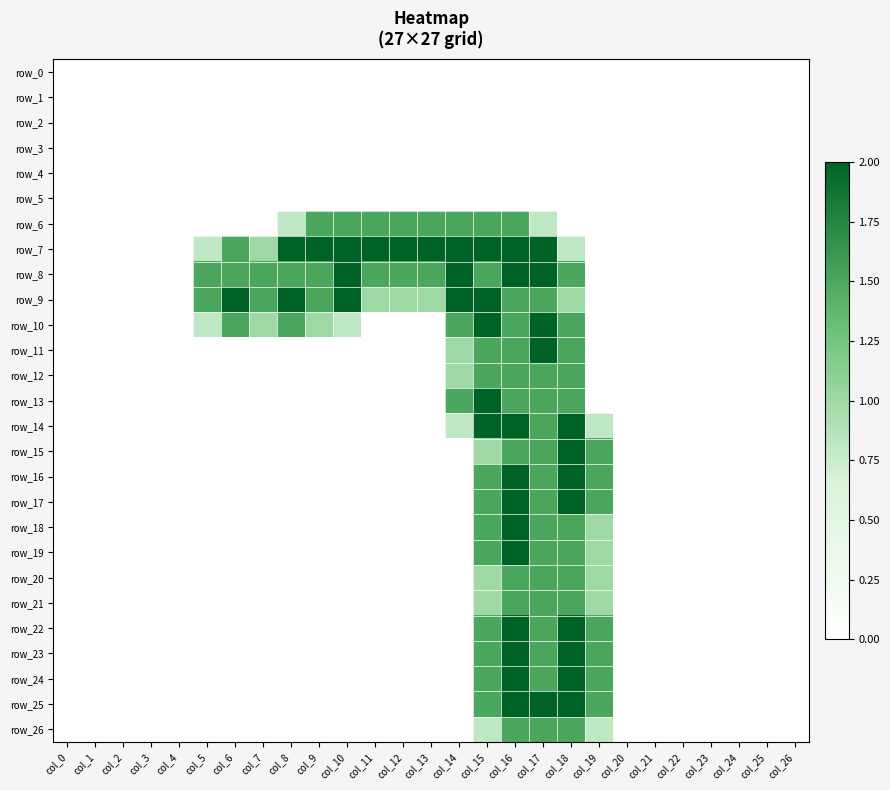

Between col_1 and col_6, which is larger?

col_1